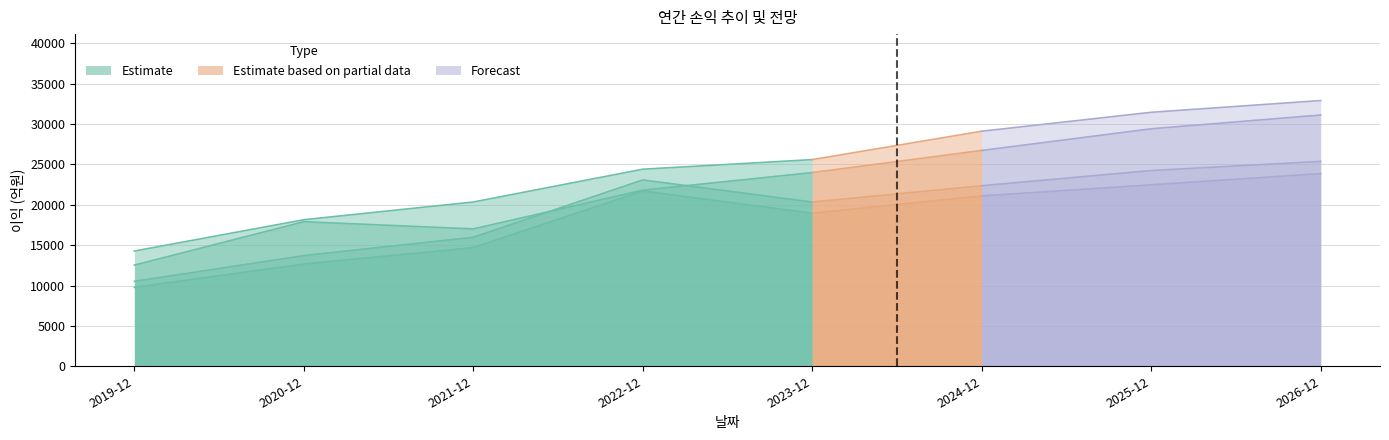

Reading left to right, what are all the values shown in this chart?

영업이익: 12526	17900	17010	21807	23984	26725	29408	31114
세전계속사업이익: 14268	18147	20342	24405	25591	29109	31451	32906
당기순이익: 10517	13705	15977	23076	20337	22357	24237	25378
당기순이익(지배): 9774	12658	14694	21702	18953	21096	22470	23856